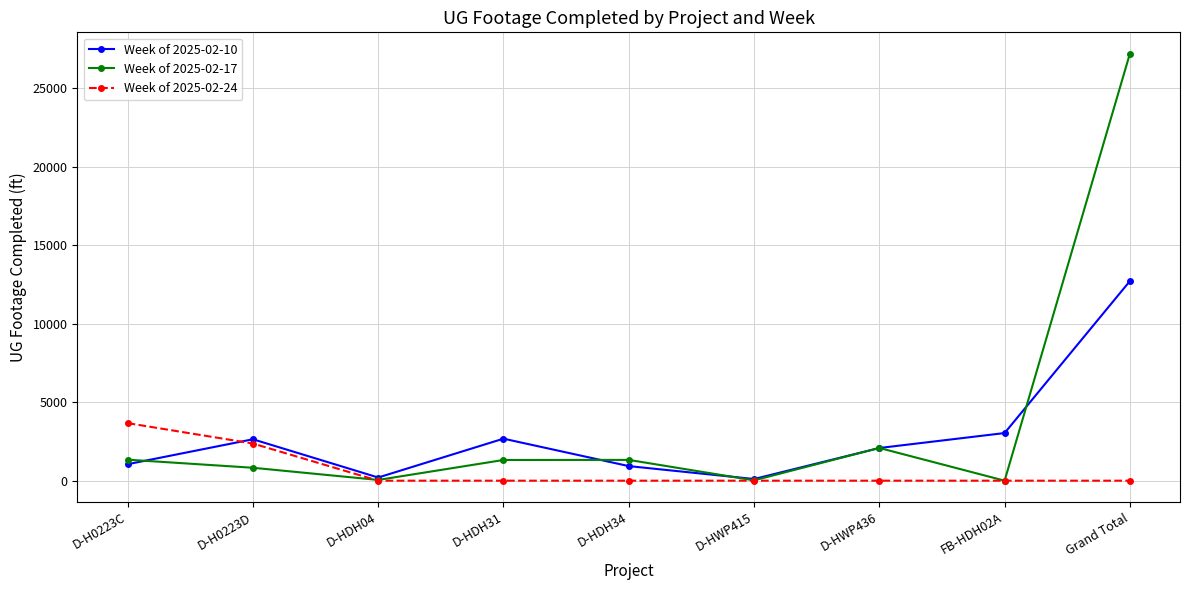

Which series ends up on top after the final intersection of Week of 2025-02-17 and Week of 2025-02-24?

Week of 2025-02-17